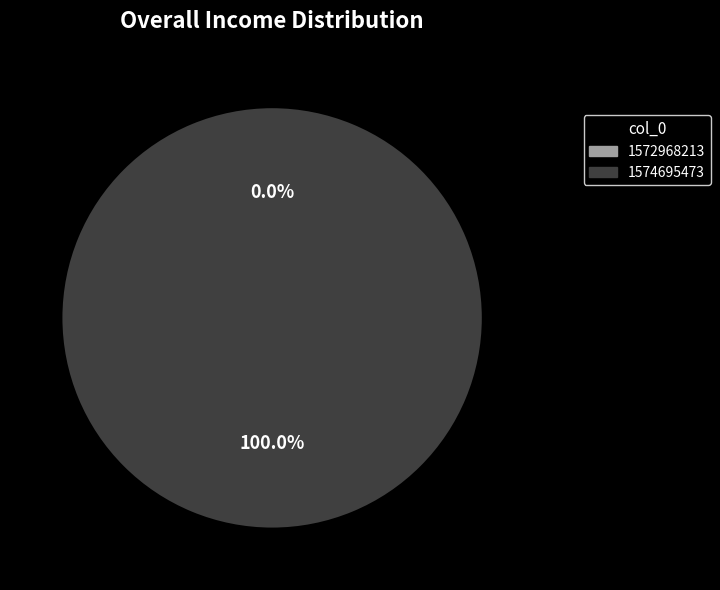

Rank the categories by value from highest to lowest.

1574695473, 1572968213